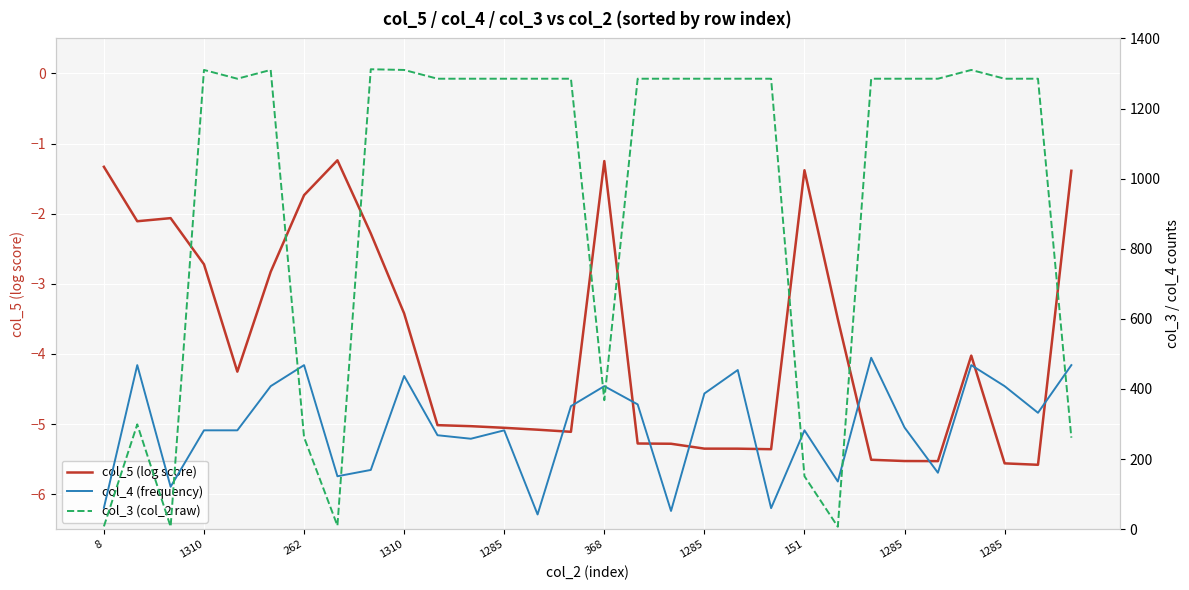

Which series has the widest spread of values?

col_3 (col_2 raw)